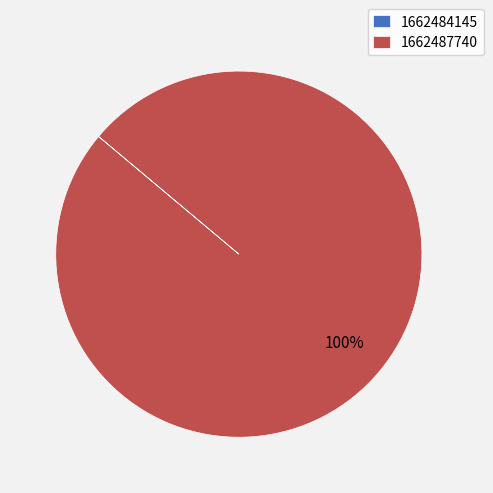

Which category has the biggest portion of the pie?

1662487740